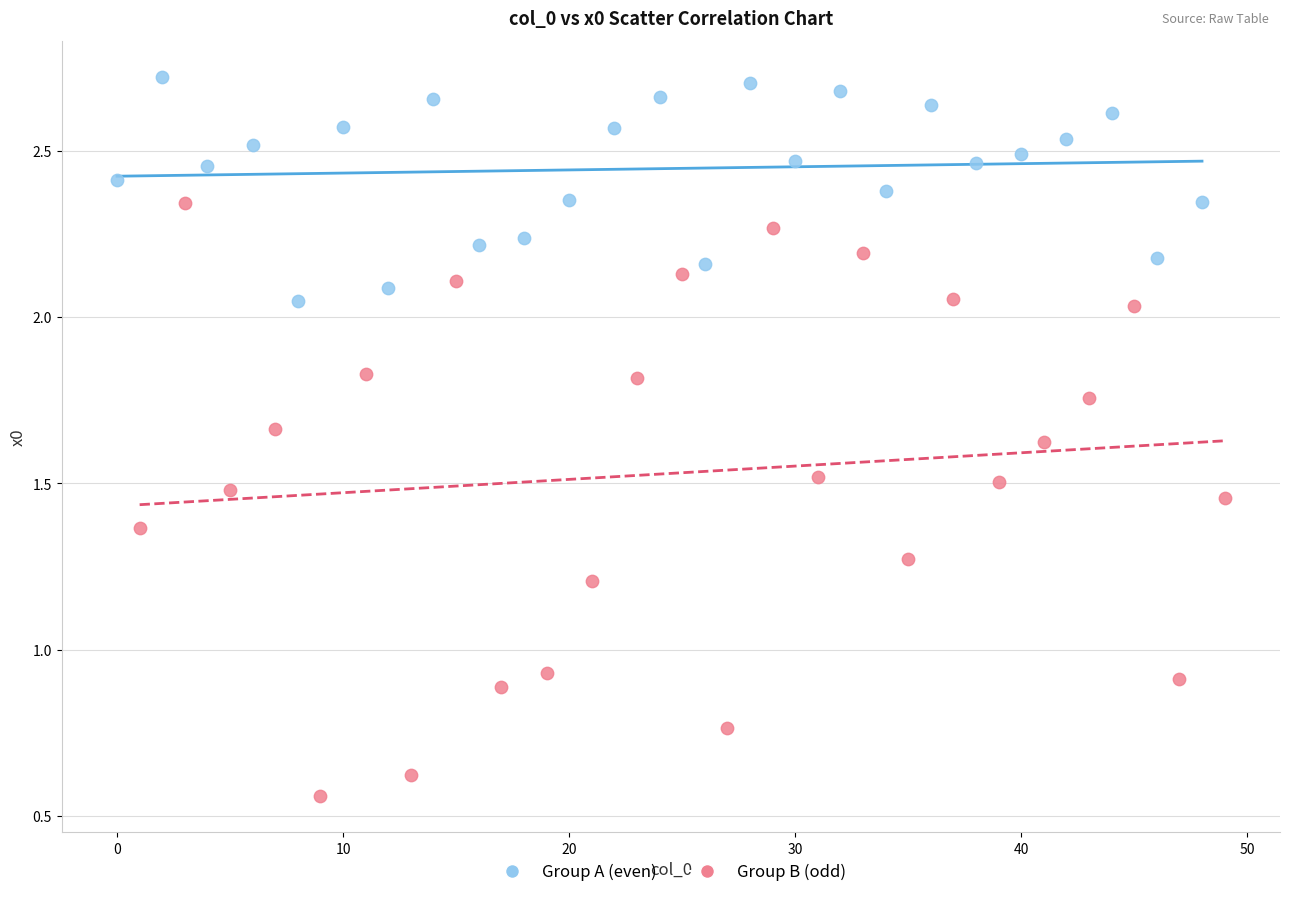

Which series contains the highest Y value?

Group A (even)